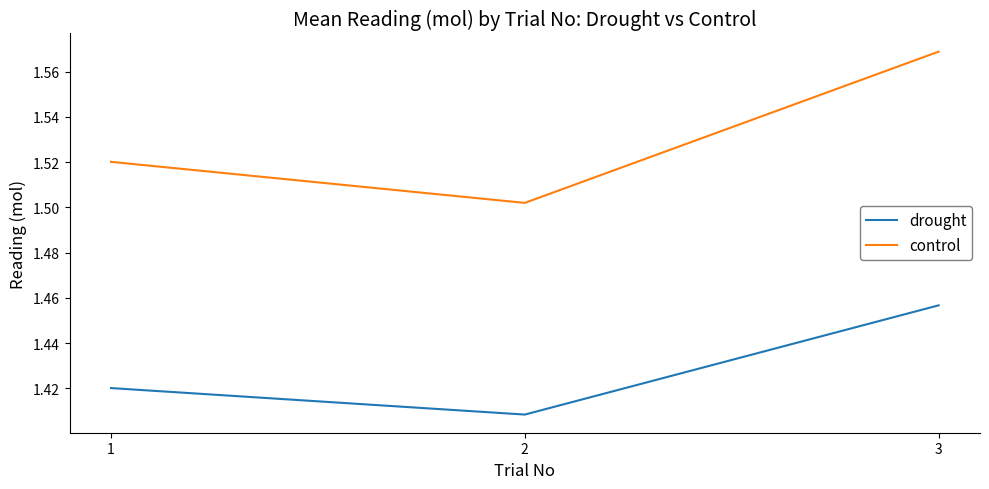

What is the total value across all series at 1?

2.9